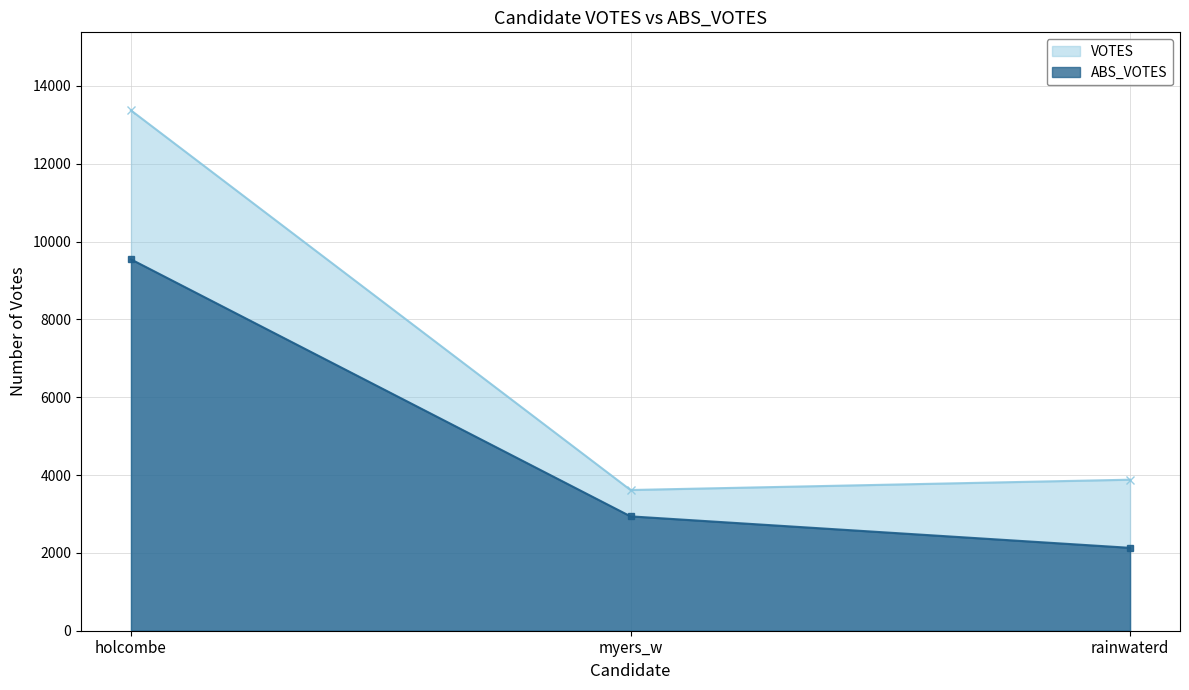

Reading left to right, list all the values displayed in this chart.

VOTES: 13371	3616	3881
ABS_VOTES: 9543	2939	2130